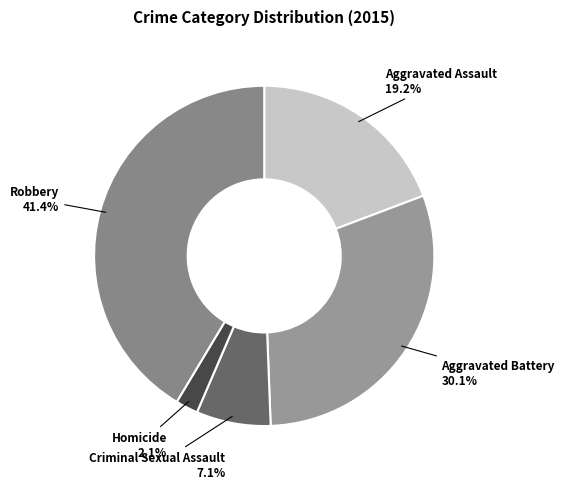

Which category has the biggest portion of the pie?

Robbery